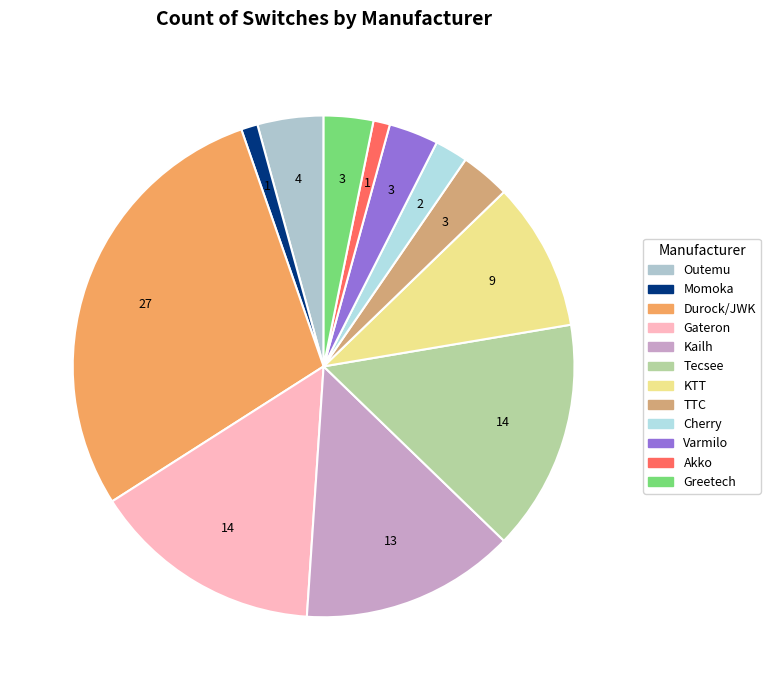

What percentage is the Gateron slice, to the nearest percent?

15%